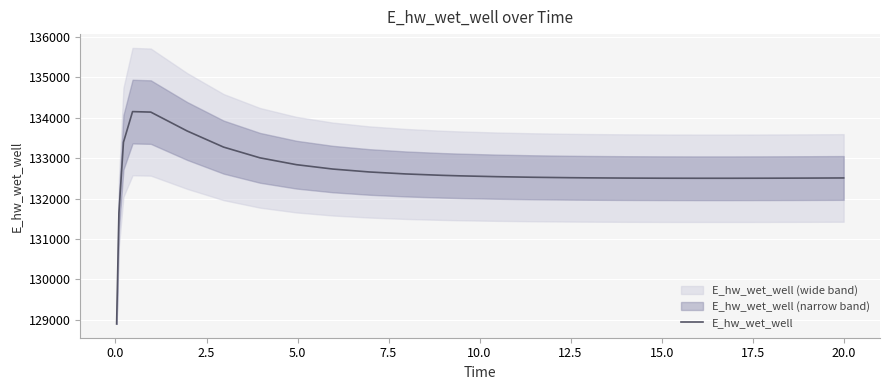

What is the lowest value of the E_hw_wet_well series?

128893.6